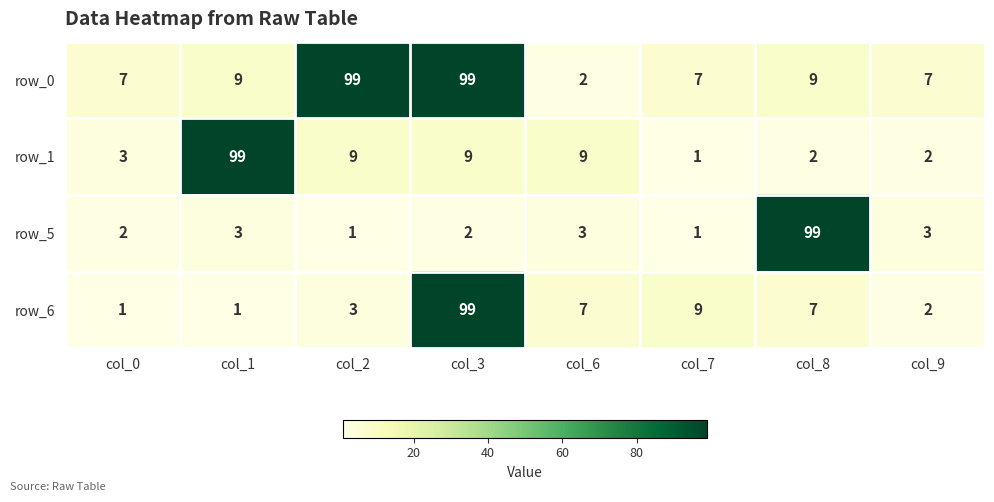

Which series has the largest total across all categories?

row_0